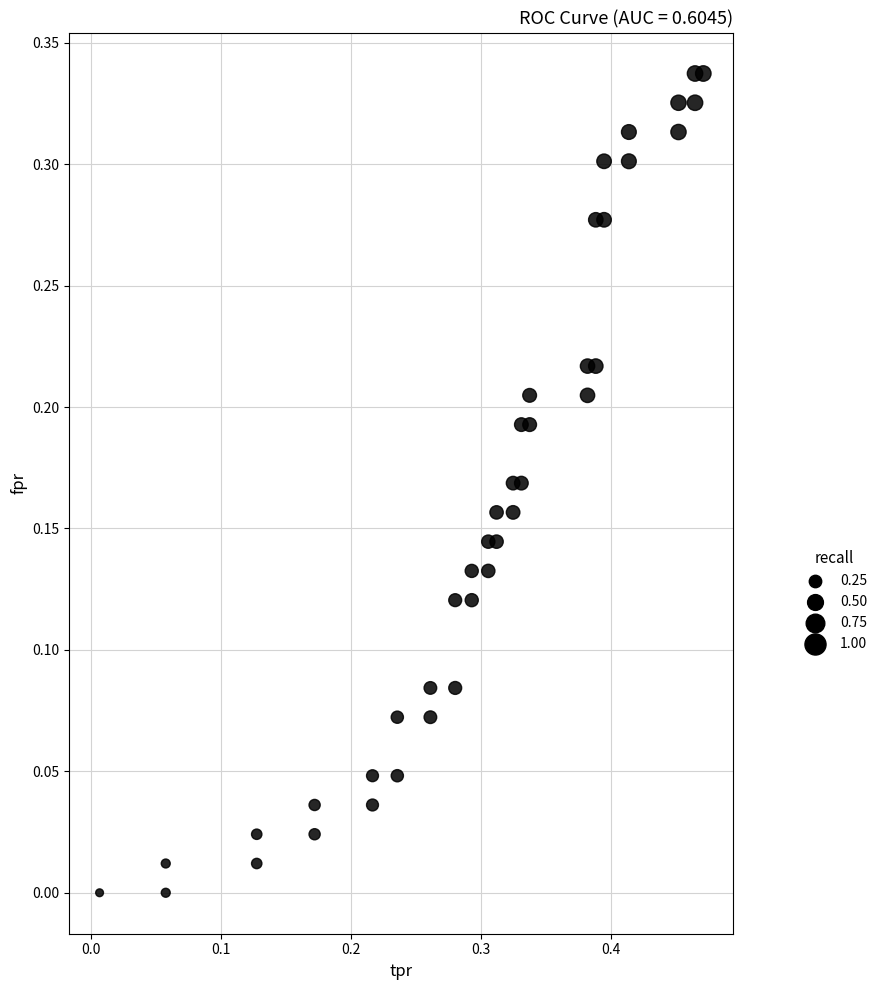

What is the range of X values (max minus min)?

0.5